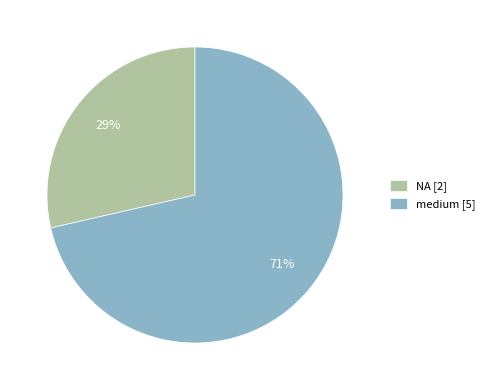

Which category accounts for the majority?

medium